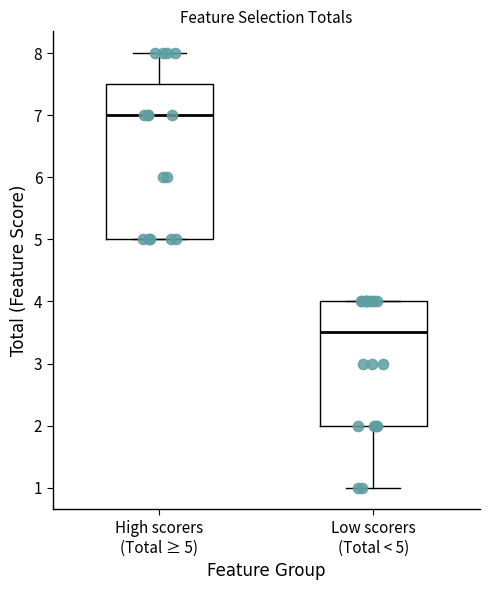

Reading left to right, read every box against the y-axis: the position of its median line, the range the box covers, and the ends of its whiskers. The values are not printed on the chart, so give them approximately, as read against the axis.

High scorers (Total ≥ 5): median 7.0, box 5.0 to 7.5, whiskers 5.0 to 8.0
Low scorers (Total < 5): median 3.5, box 2.0 to 4.0, whiskers 1.0 to 4.0